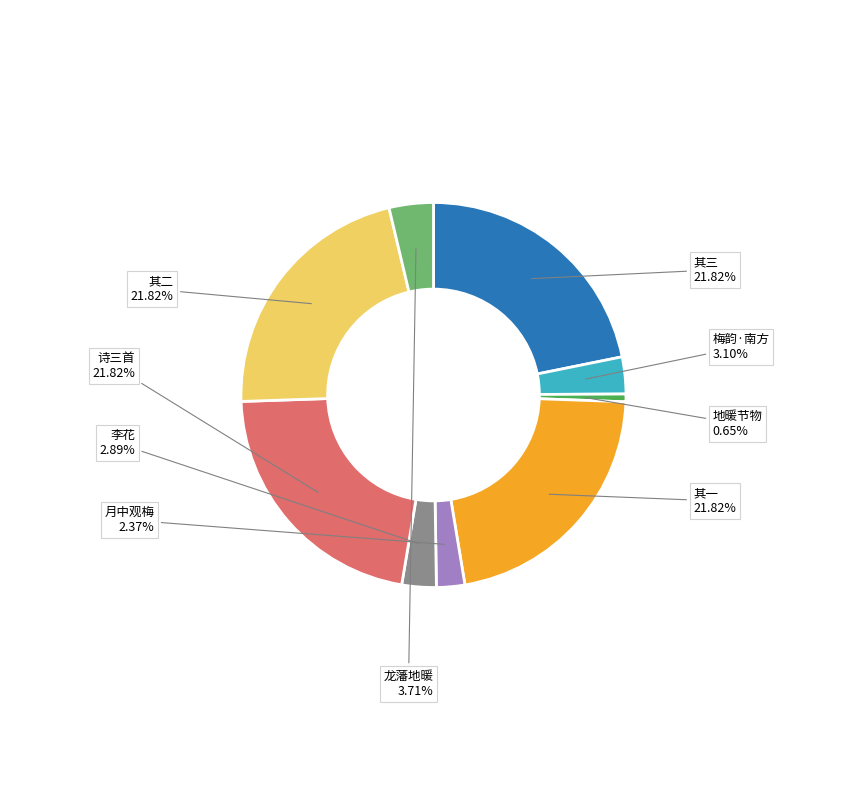

Is there any slice that represents more than half of the pie?

No